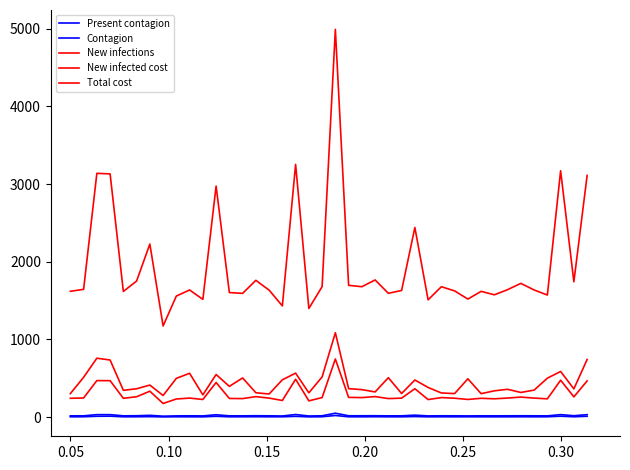

Reading left to right, transcribe all the data shown in this chart.

Present contagion: 4.5	5.3	11.4	12.8	4.6	5.3	6.9	3.3	5.1	4.6	4.2	11.2	4.7	5.0	5.6	4.9	4.9	10.5	3.9	5.3	21.6	4.9	4.8	5.5	4.6	4.5	8.1	4.4	5.1	4.4	5.0	4.5	4.3	4.6	5.3	4.8	5.0	12.4	5.2	11.4
Contagion: 17.3	17.3	32.4	32.1	17.3	18.6	23.4	12.8	16.5	17.4	16.3	30.7	17.1	16.8	18.5	17.4	15.2	33.7	15.1	17.7	50.9	18.0	17.9	18.5	17.0	17.4	25.6	16.2	17.7	17.3	16.0	17.3	16.8	17.5	18.0	17.4	16.6	32.6	18.5	32.0
New infections: 1620.0	1645.0	3138.0	3131.0	1618.0	1752.0	2228.0	1174.0	1559.0	1637.0	1516.0	2974.0	1604.0	1593.0	1761.0	1635.0	1432.0	3253.0	1399.0	1680.0	4991.0	1697.0	1679.0	1766.0	1594.0	1631.0	2441.0	1510.0	1679.0	1625.0	1520.0	1619.0	1575.0	1641.0	1722.0	1637.0	1572.0	3171.0	1742.0	3111.0
New infected cost: 243.0	246.8	470.7	469.6	242.7	262.8	334.2	176.1	233.8	245.6	227.4	446.1	240.6	238.9	264.1	245.2	214.8	487.9	209.8	252.0	748.6	254.6	251.8	264.9	239.1	244.7	366.1	226.5	251.8	243.8	228.0	242.8	236.2	246.2	258.3	245.6	235.8	475.6	261.3	466.6
Total cost: 302.6	512.8	758.7	735.6	345.5	365.6	413.0	278.9	499.9	564.4	287.0	548.9	396.2	504.9	314.1	298.1	480.8	566.8	312.6	518.0	1086.7	366.9	354.6	324.5	507.9	304.2	478.6	382.1	311.4	303.4	494.0	302.4	339.1	358.6	317.9	348.4	501.8	588.0	364.1	742.2